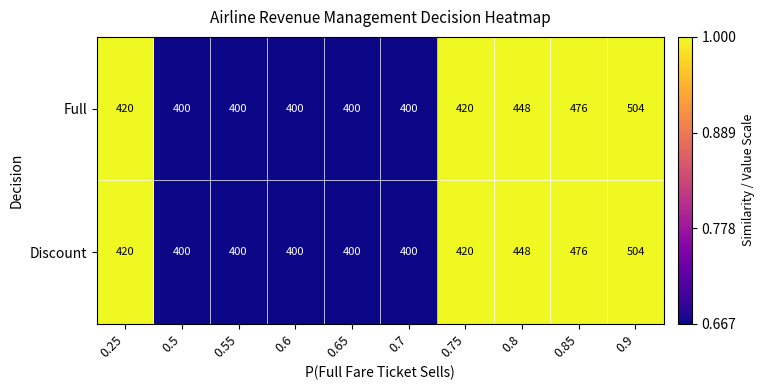

What is the difference between the maximum and second lowest values in the Discount series?

104